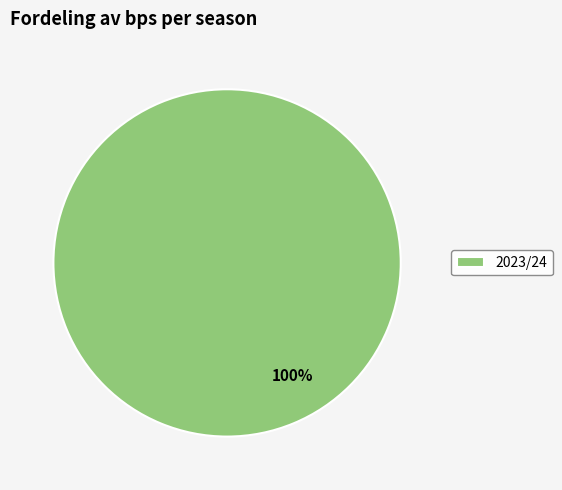

How many slices are in this pie chart?

1